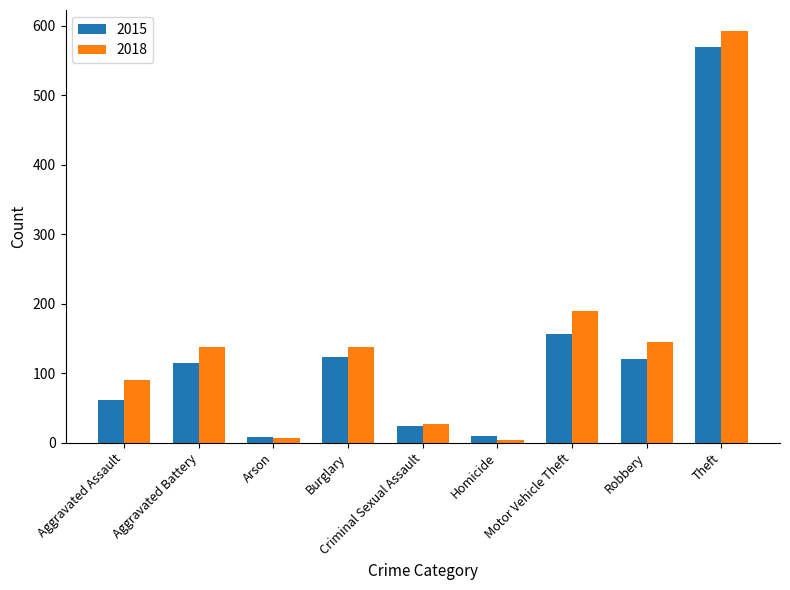

At which label is 2018 closest to 298?

Motor Vehicle Theft